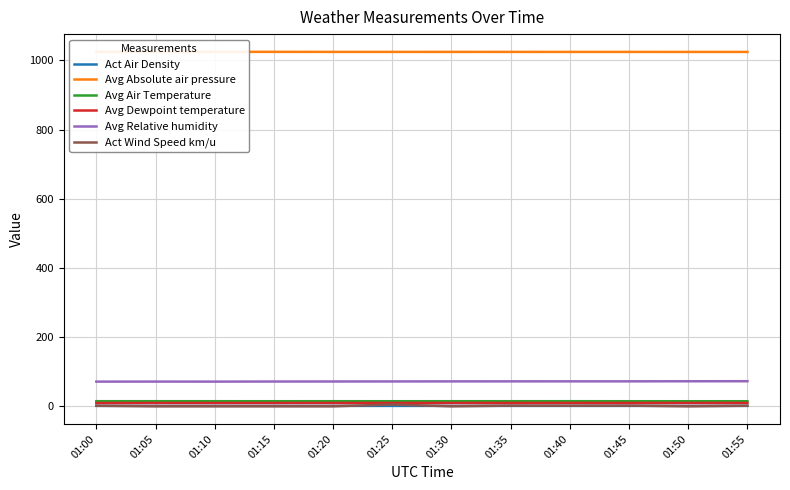

Which has a higher value, 01:40 or 01:25?

01:25